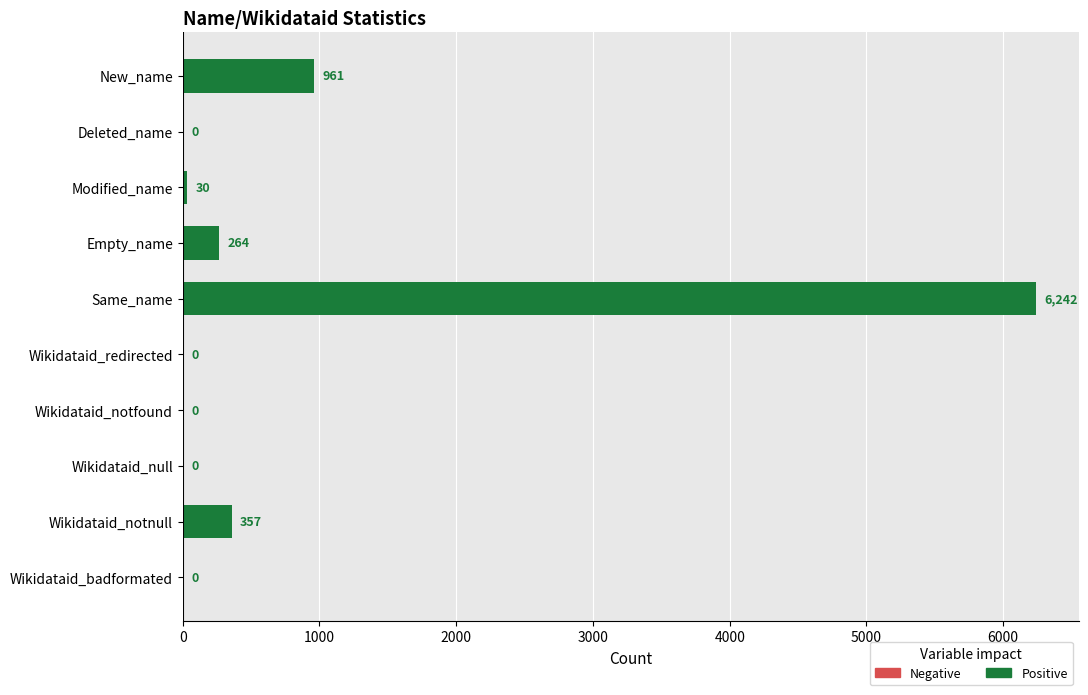

Reading top to bottom, list all the values displayed in this chart.

New_name=961	Deleted_name=0	Modified_name=30	Empty_name=264	Same_name=6242	Wikidataid_redirected=0	Wikidataid_notfound=0	Wikidataid_null=0	Wikidataid_notnull=357	Wikidataid_badformated=0